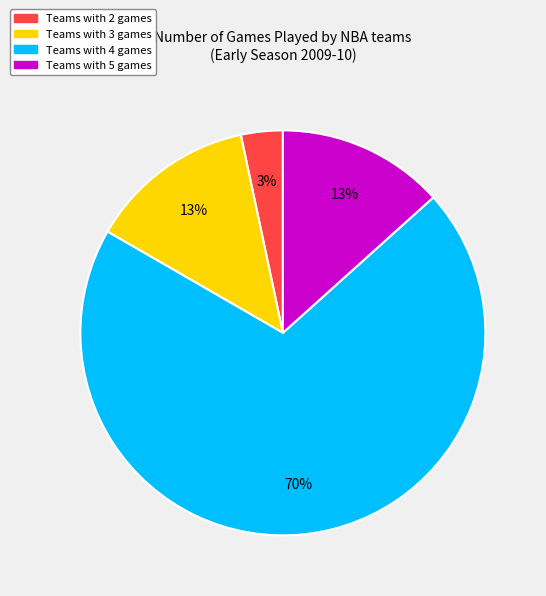

To the nearest percent, what is the average slice percentage?

25%